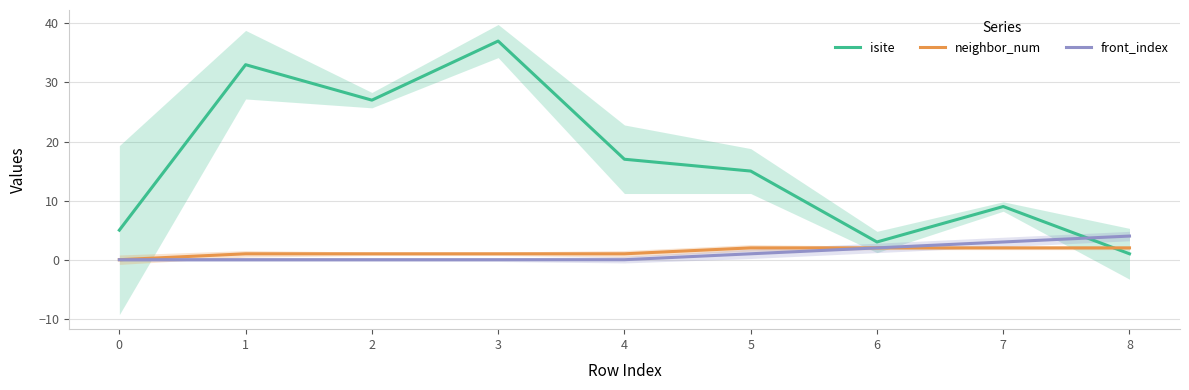

Is the value of front_index at 0 greater than the value of neighbor_num at 0?

No